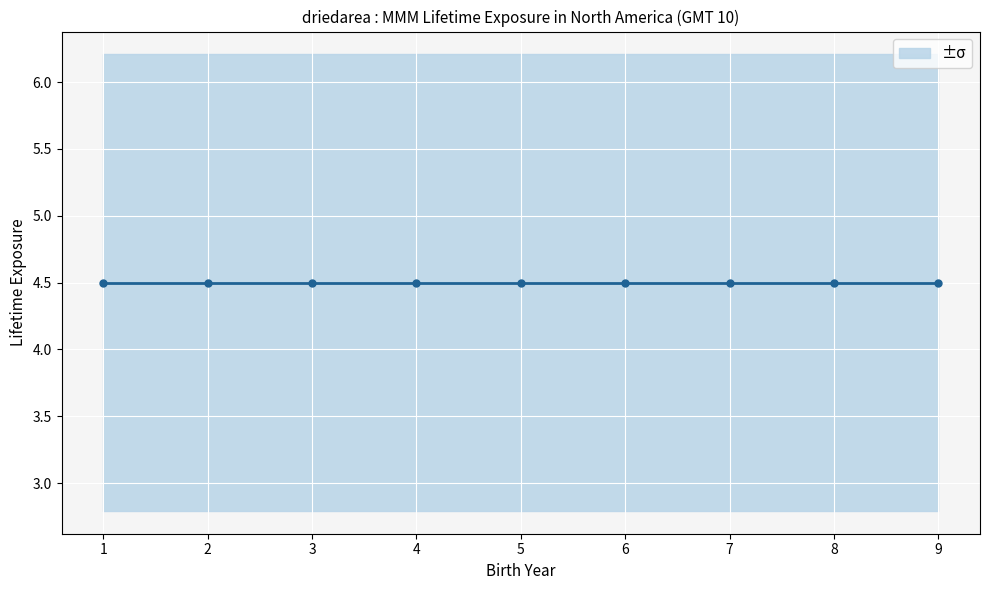

How many data points does each series have?

9